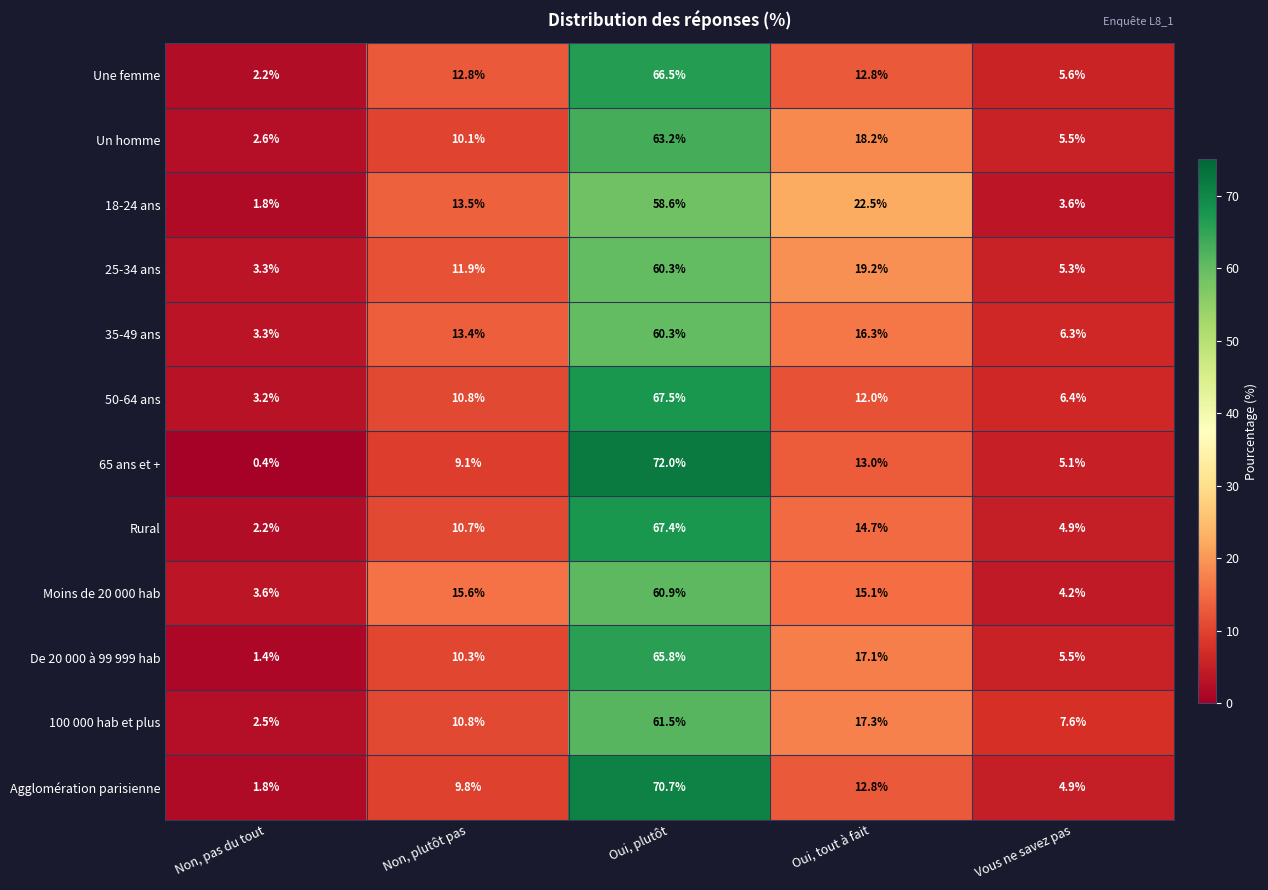

Which series has the largest range (max minus min)?

65 ans et +